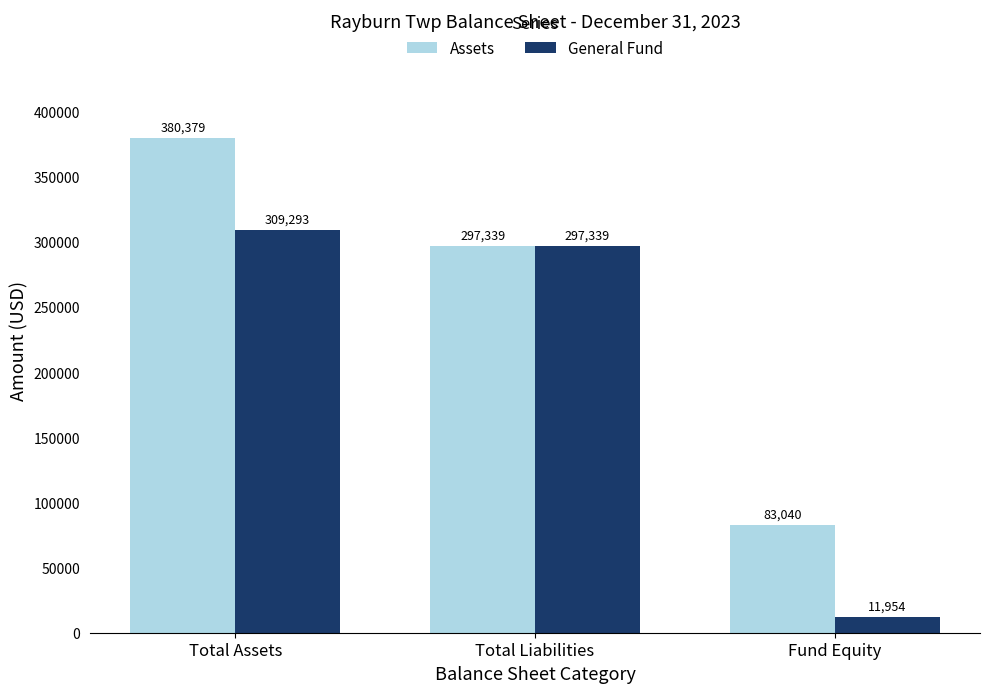

Reading left to right, transcribe all the data shown in this chart.

Assets: Total Assets=380379	Total Liabilities=297339	Fund Equity=83040
General Fund: Total Assets=309293	Total Liabilities=297339	Fund Equity=11954